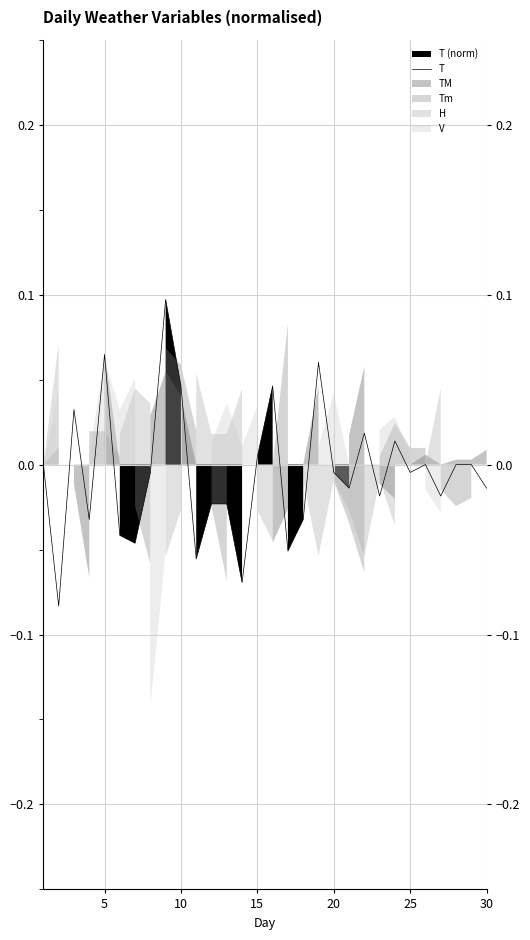

Is it true that the value at 30 is -0.0?

True